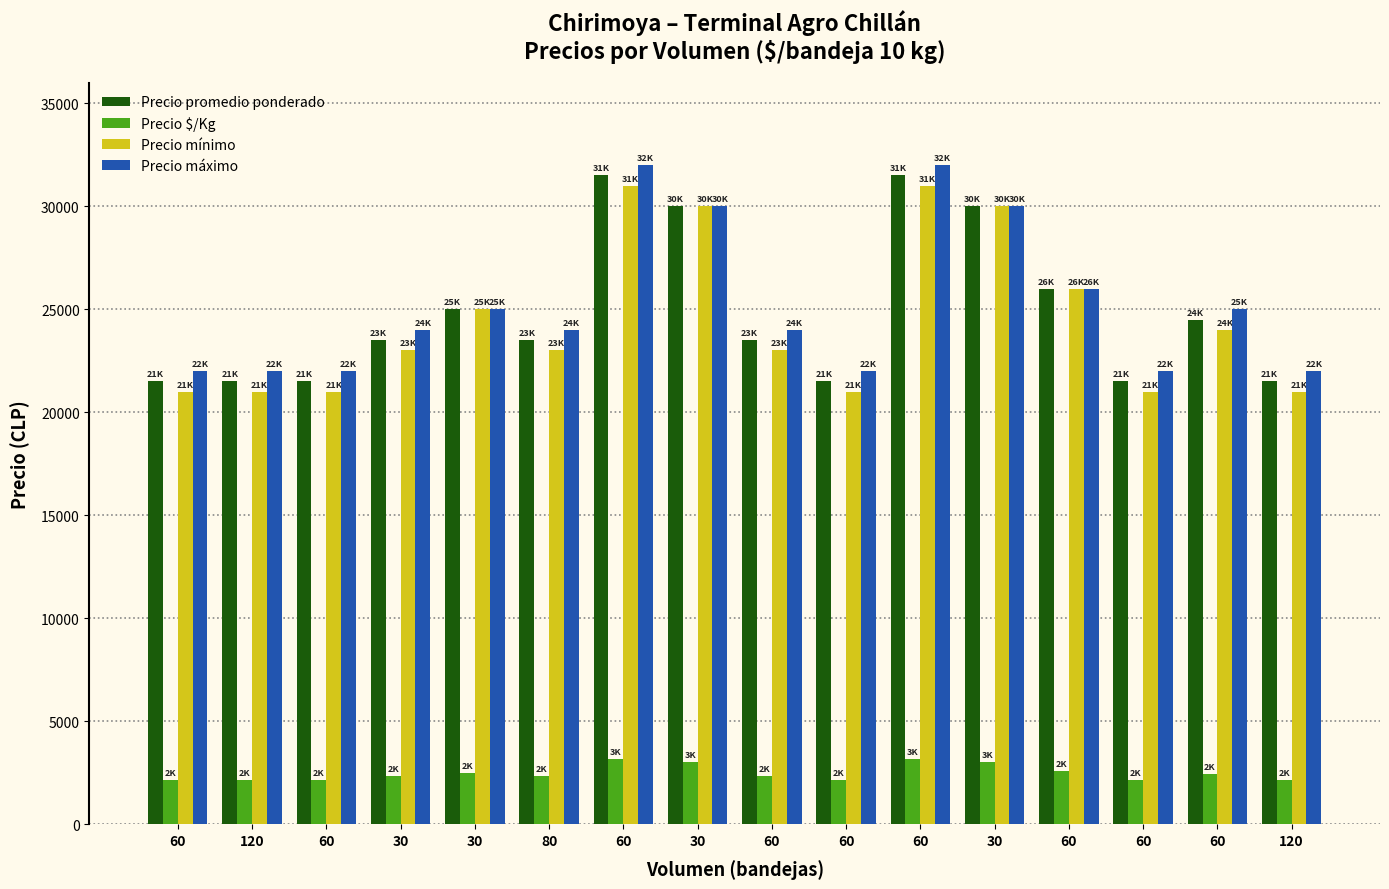

What is the maximum value shown in the chart?

32000